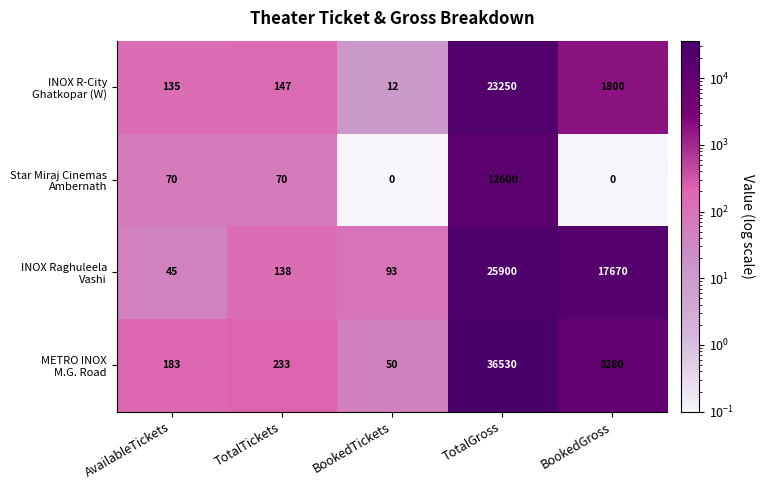

At which category is the sum across all series the highest?

TotalGross